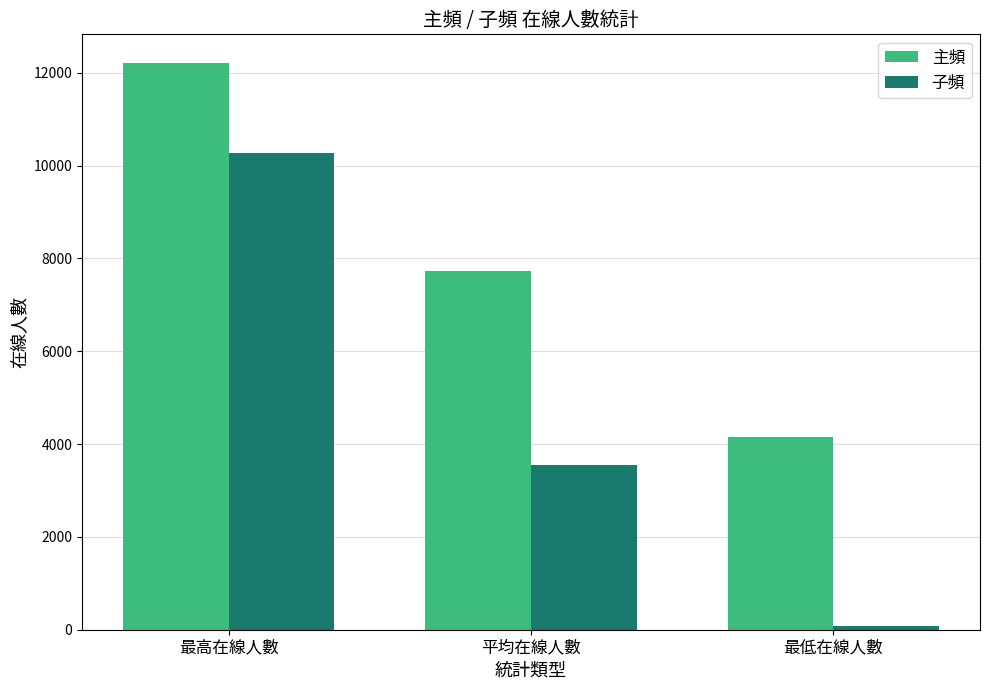

The value of 子頻 at 平均在線人數 is 1064. True or false?

False